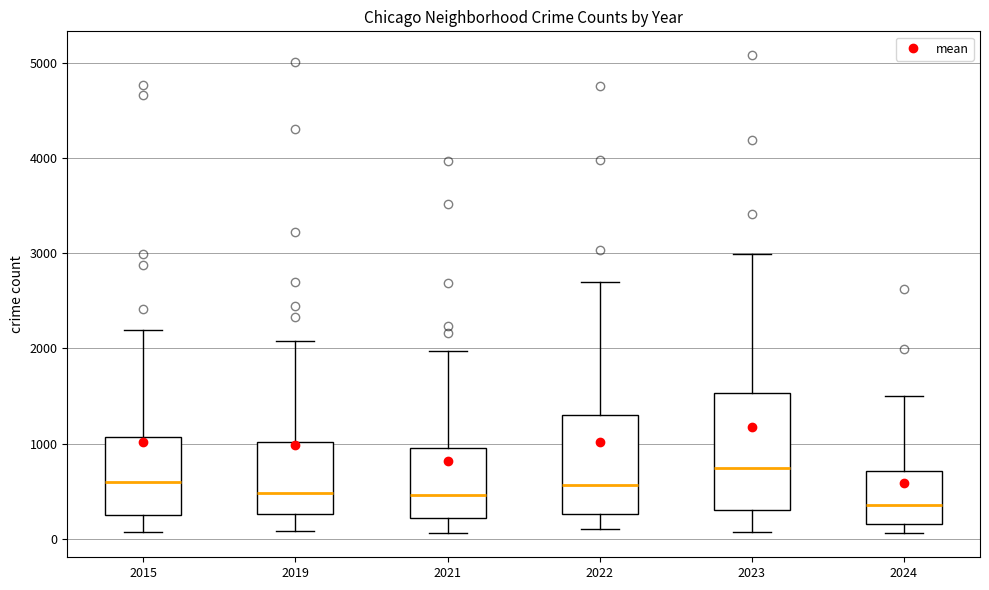

Which box's median line is the highest?

2023